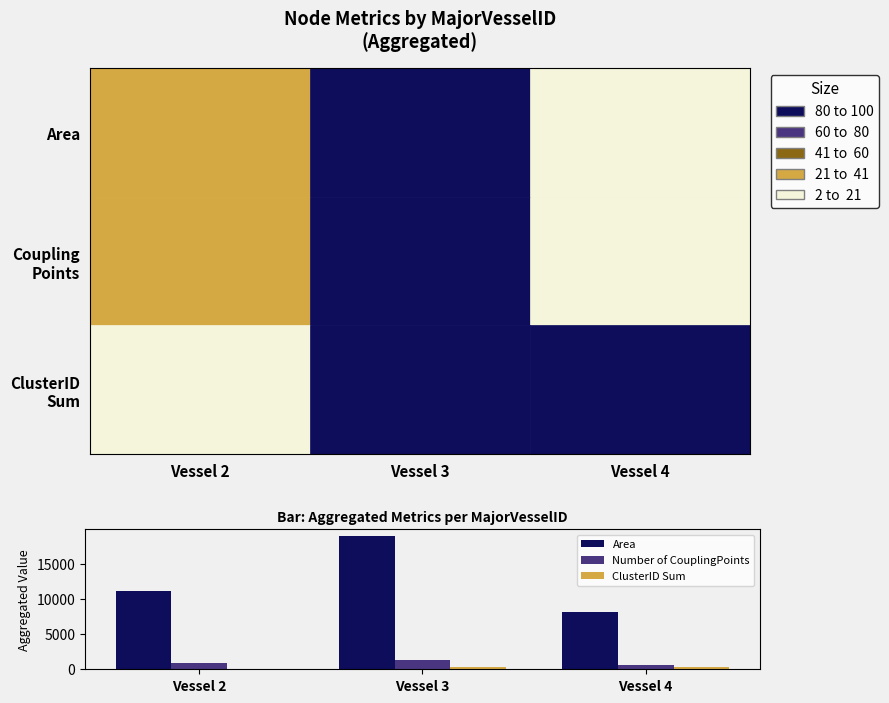

What value does the Area series have at Vessel 4?

8170.7